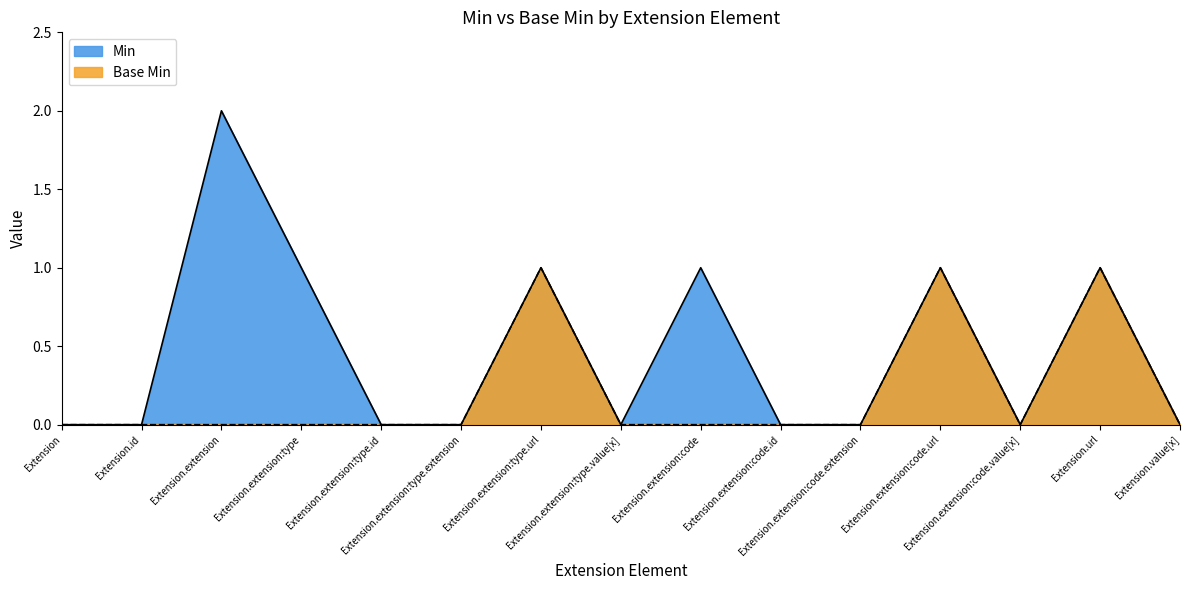

The Min series shows -1 at Extension.extension:type.extension. True or false?

False